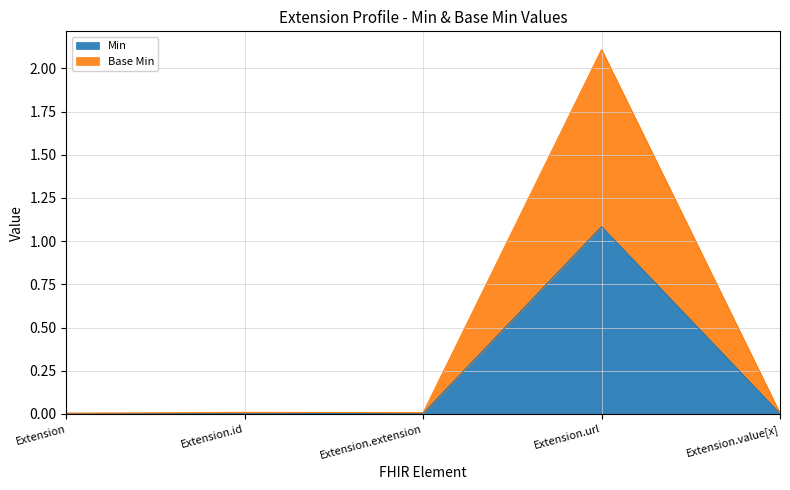

Reading left to right, transcribe all the data shown in this chart.

Min: Extension=0.0	Extension.id=0.0	Extension.extension=0.0	Extension.url=1.1	Extension.value[x]=0.0
Base Min: Extension=0.0	Extension.id=0.0	Extension.extension=0.0	Extension.url=2.1	Extension.value[x]=0.0